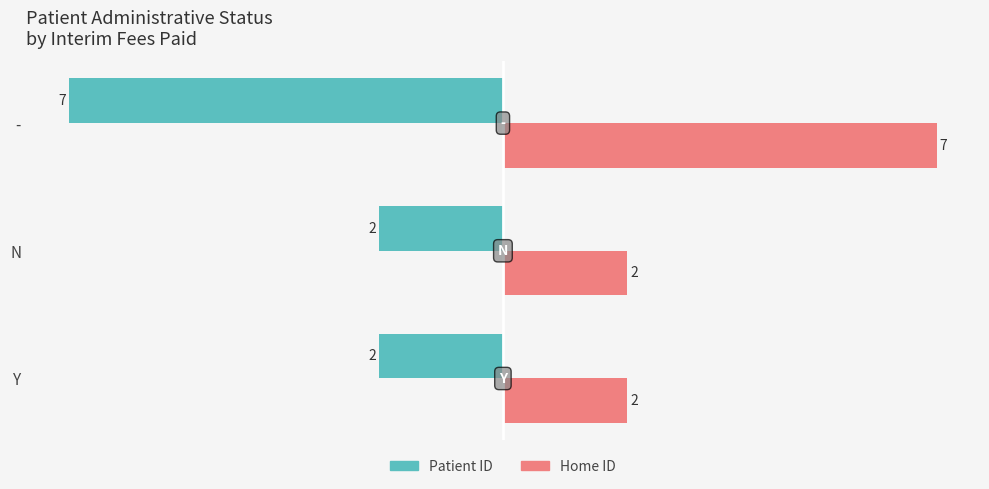

Count the number of data series in this chart.

2